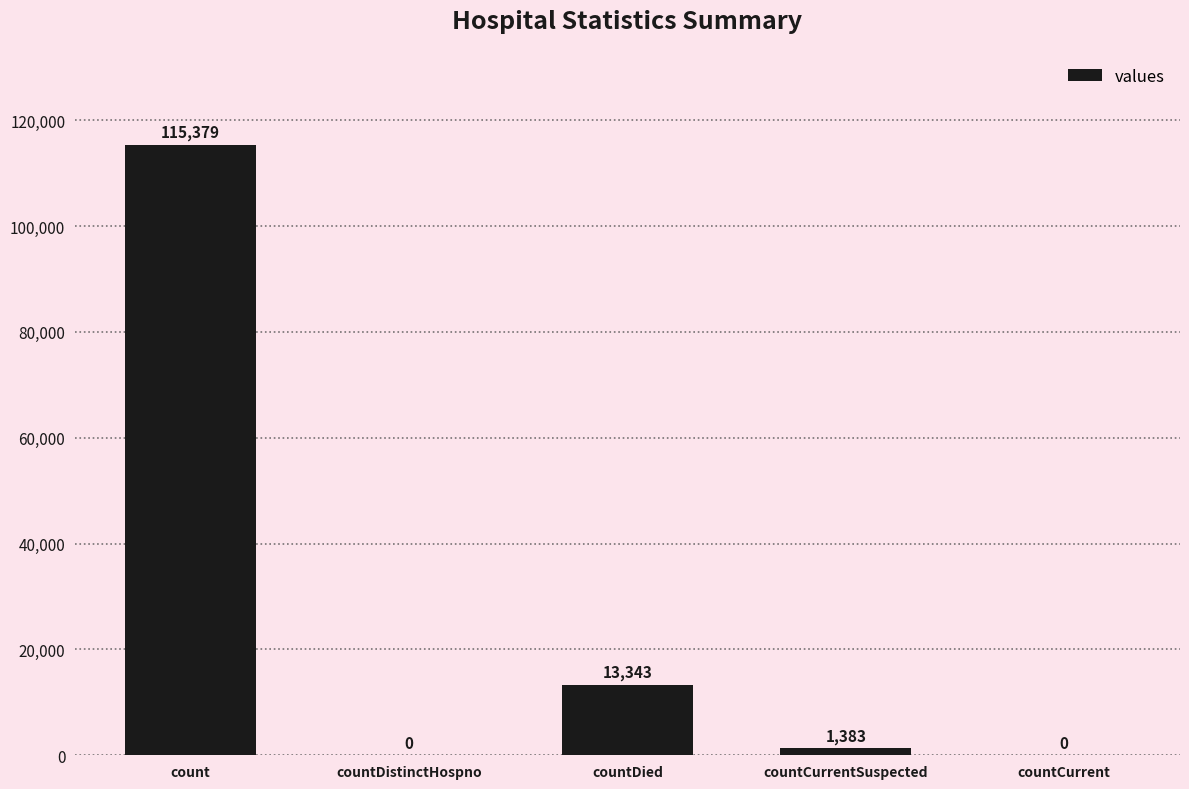

Reading left to right, what are all the values shown in this chart?

115379	0	13343	1383	0